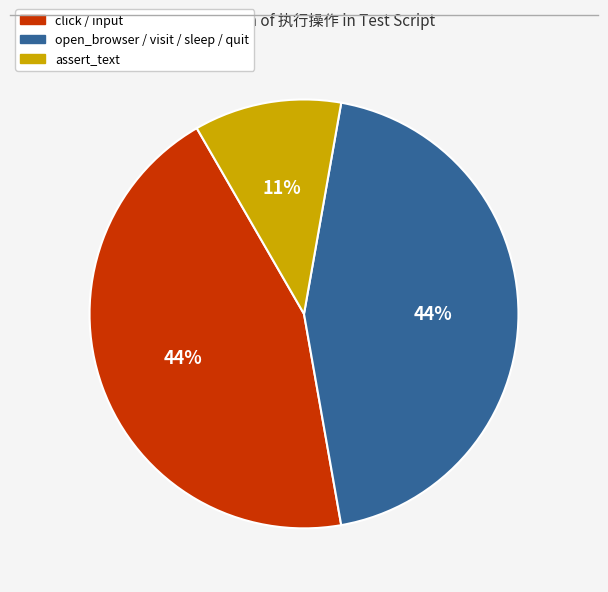

Is the sum of assert_text and open_browser / visit / sleep / quit greater than half?

Yes